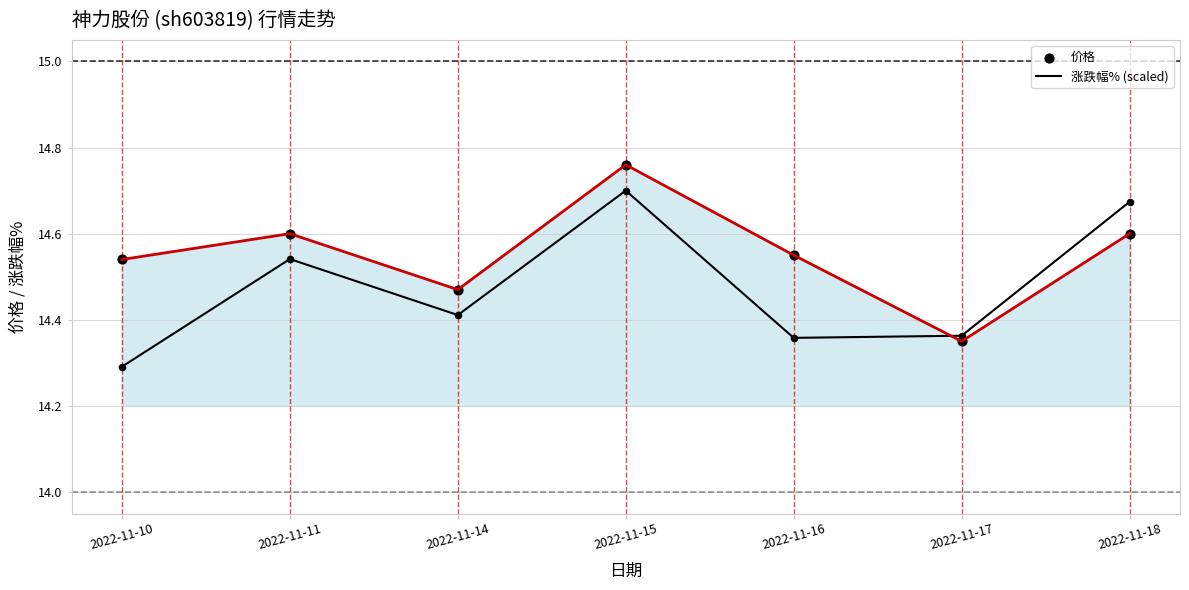

Which series reaches the maximum Y coordinate?

价格